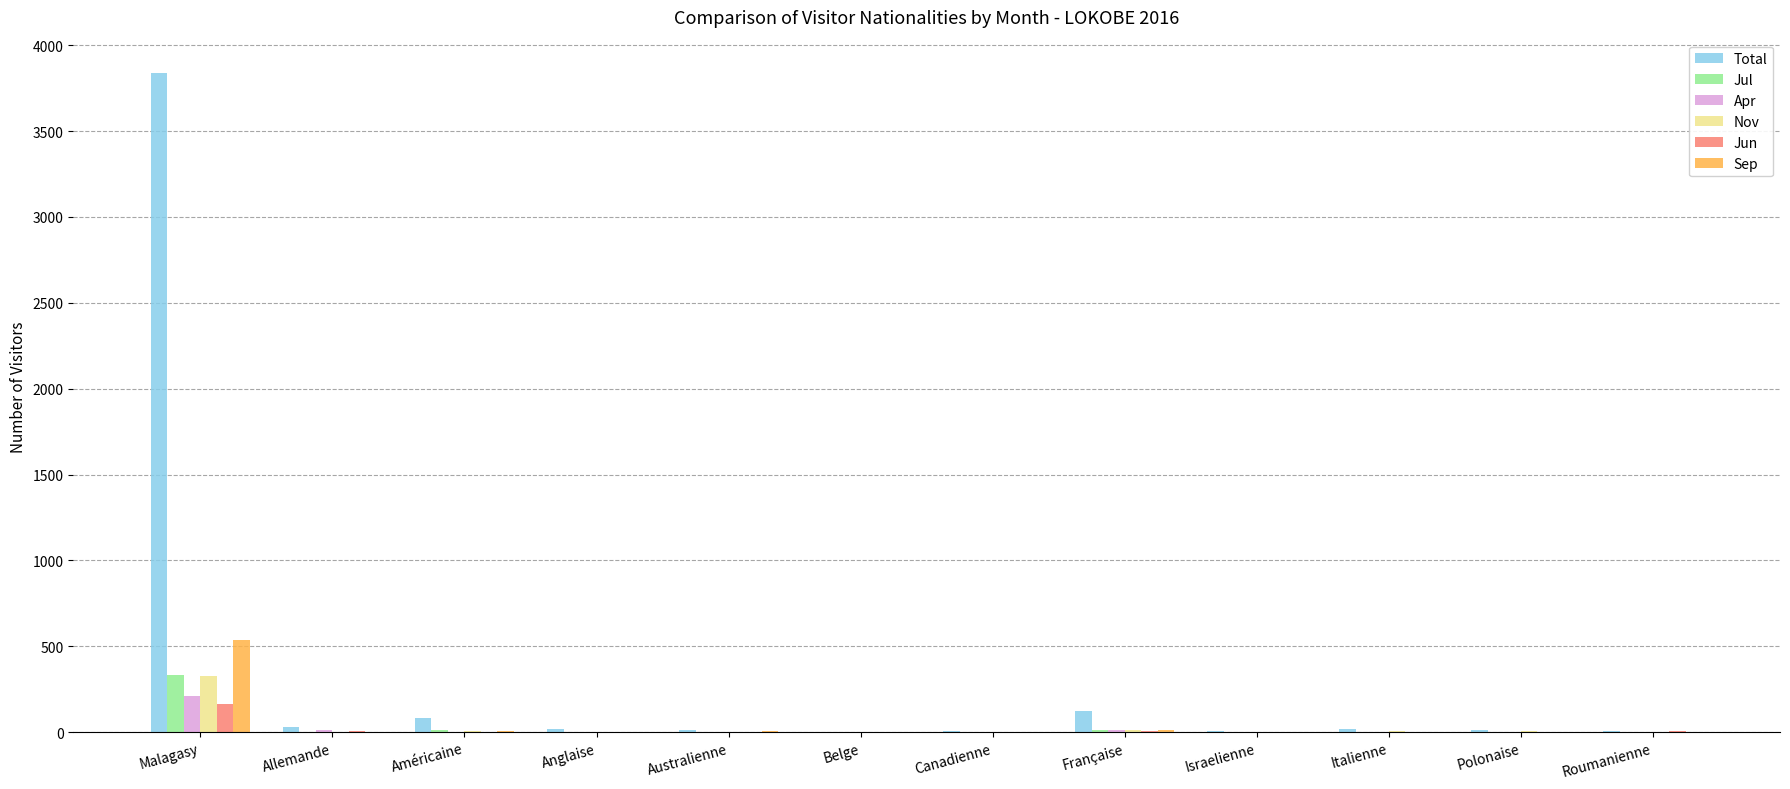

What is the spread (max minus min) of values at Française?

116